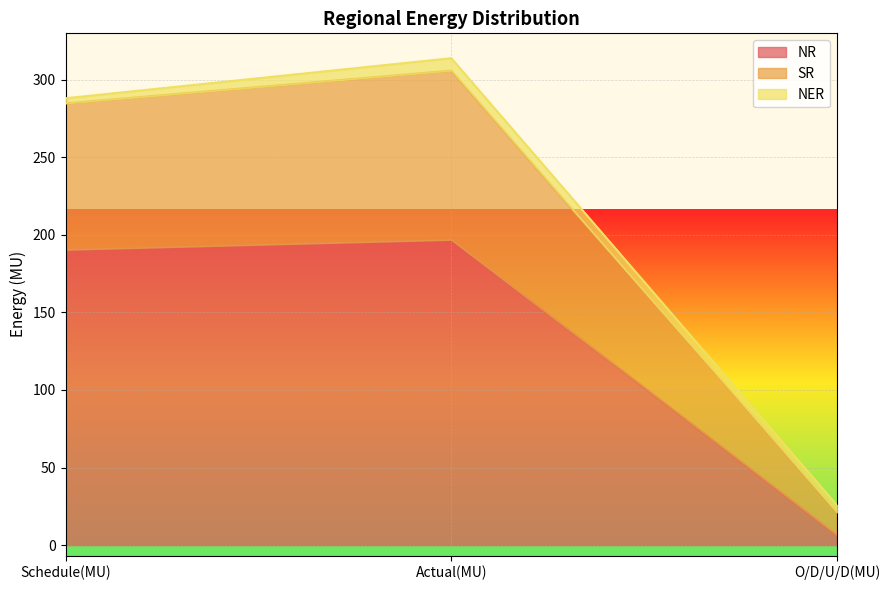

Is it true that NR equals 308.1 at Schedule(MU)?

False